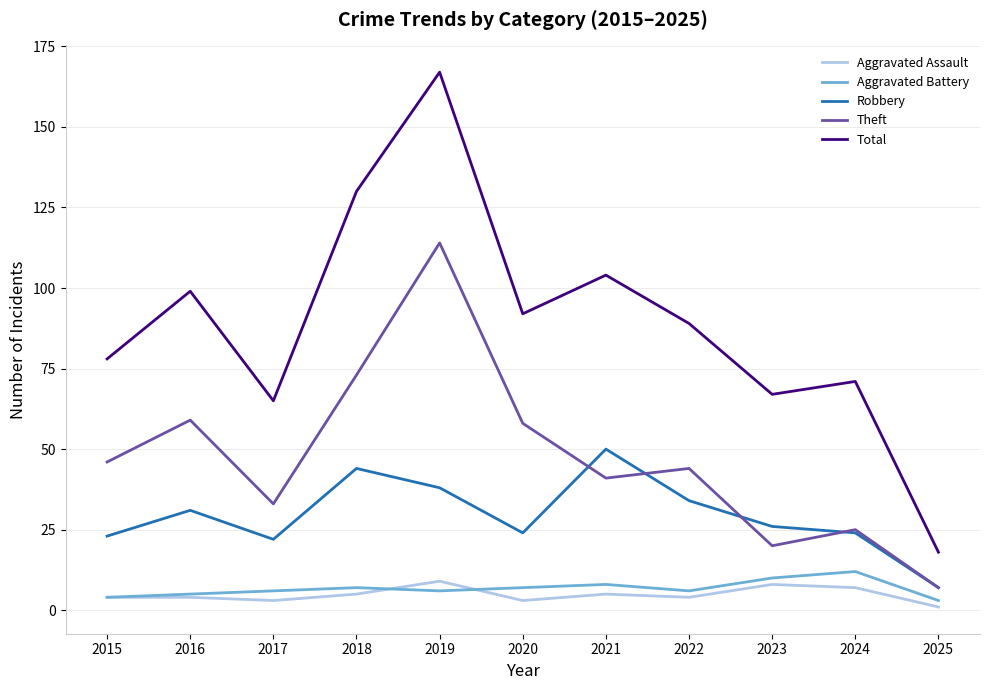

True or false: Aggravated Assault and Total intersect in this chart.

False